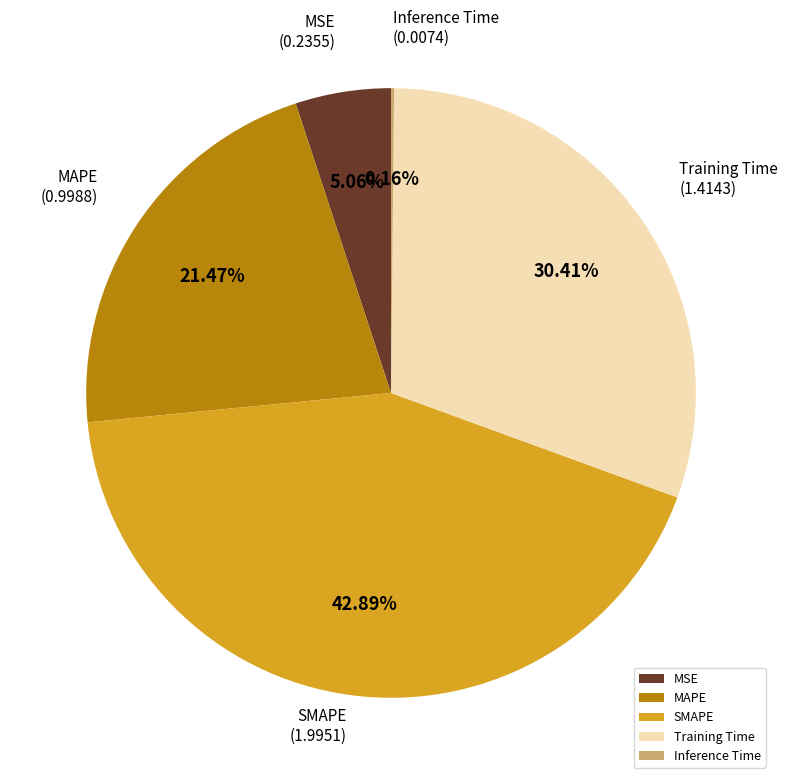

What is the largest slice in the pie chart?

SMAPE